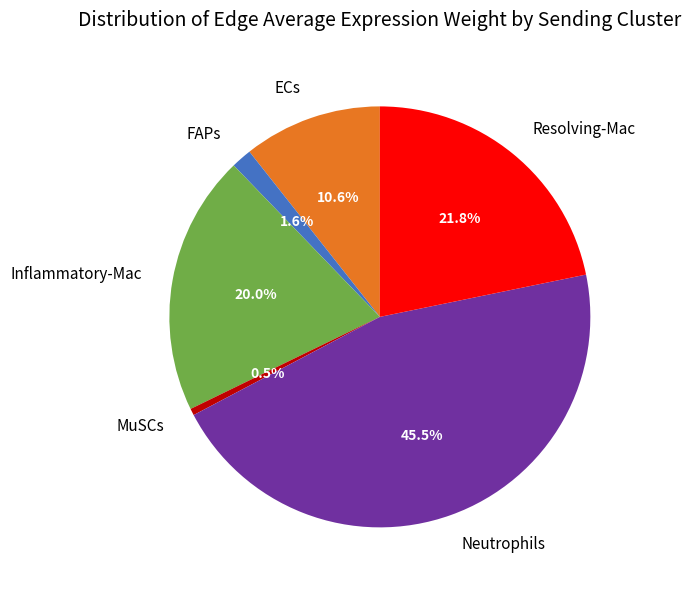

Combined, do Resolving-Mac and MuSCs account for over 50%?

No